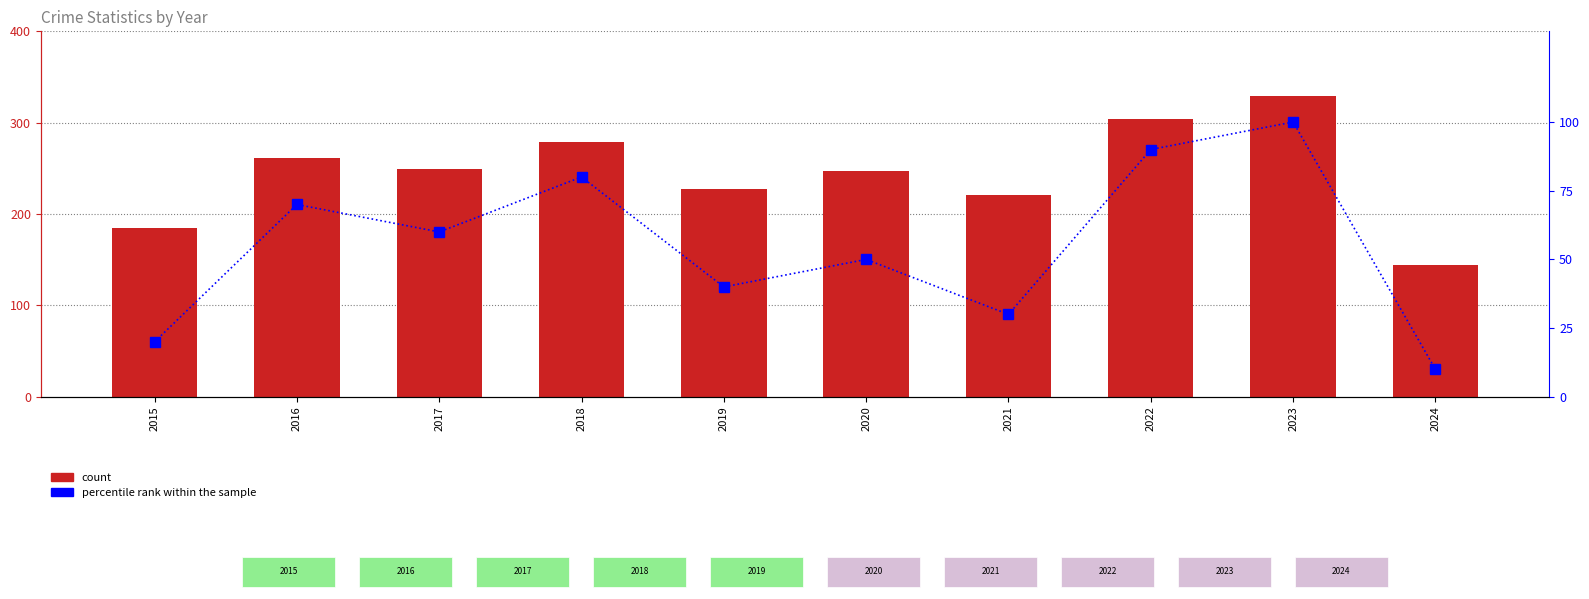

Rank the categories by value from lowest to highest.

2024, 2015, 2021, 2019, 2020, 2017, 2016, 2018, 2022, 2023